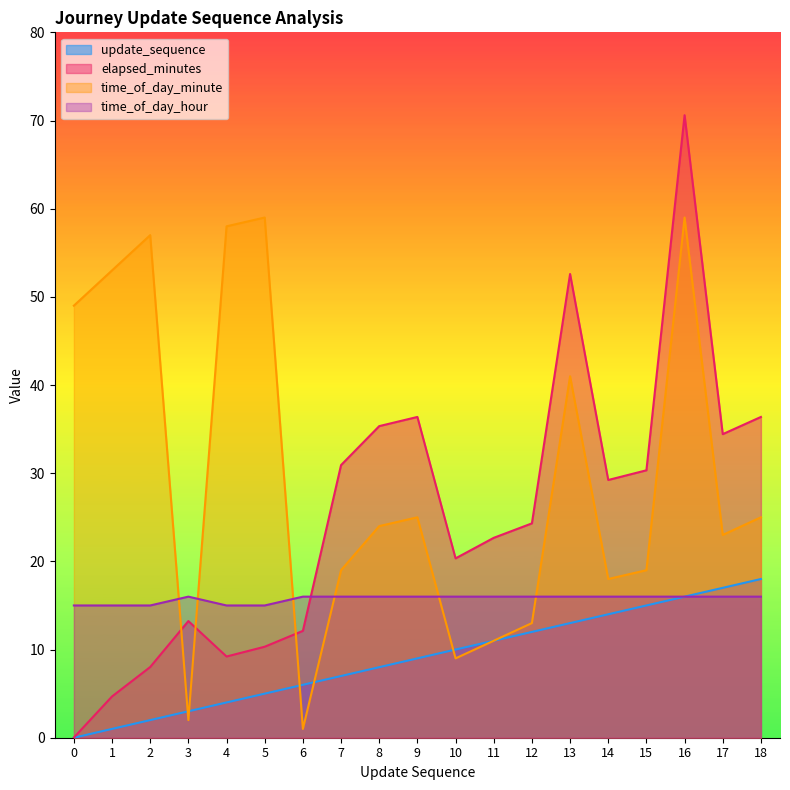

At which category does elapsed_minutes reach its first local valley?

4